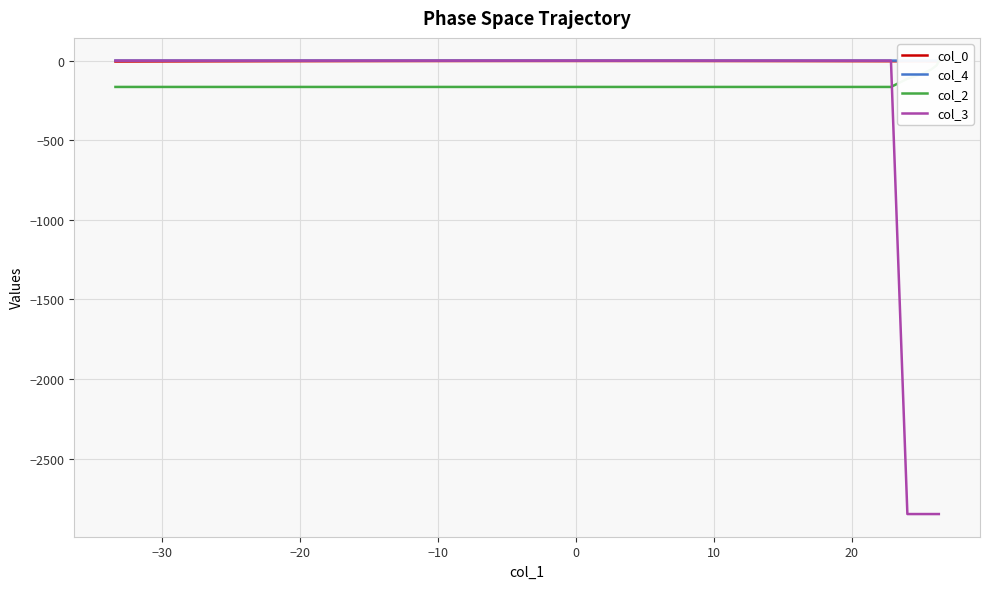

What are all the series names shown in the legend?

col_0, col_4, col_2, col_3